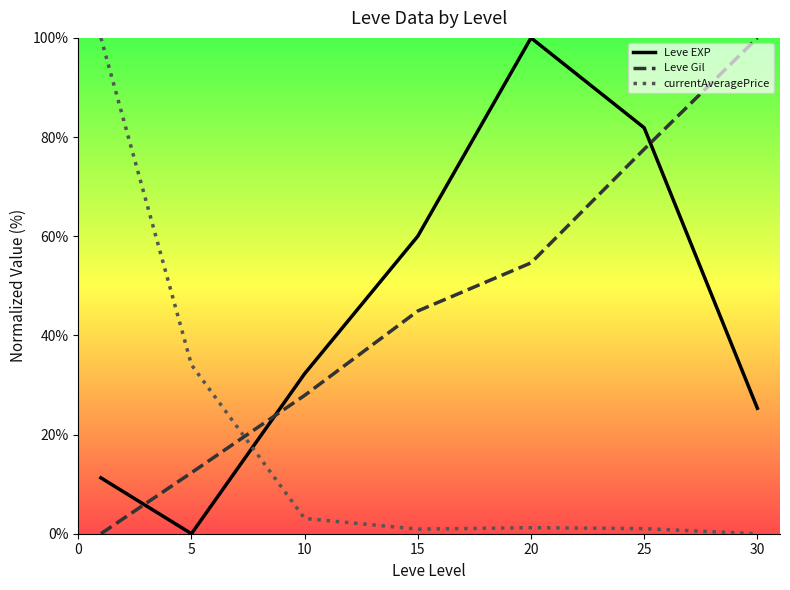

True or false: currentAveragePrice and Leve Gil intersect in this chart.

True